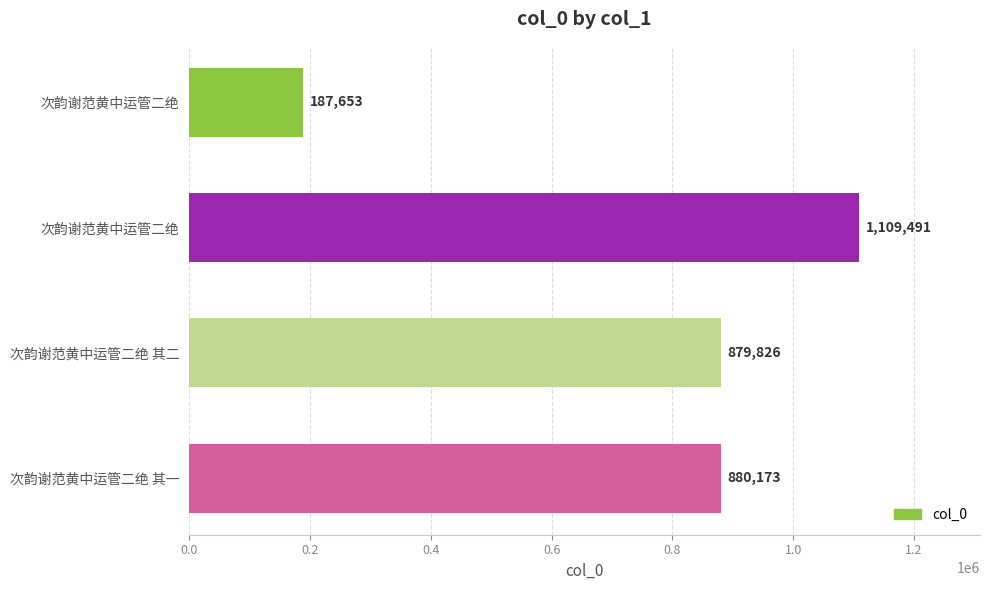

Are the bars horizontal?

Yes